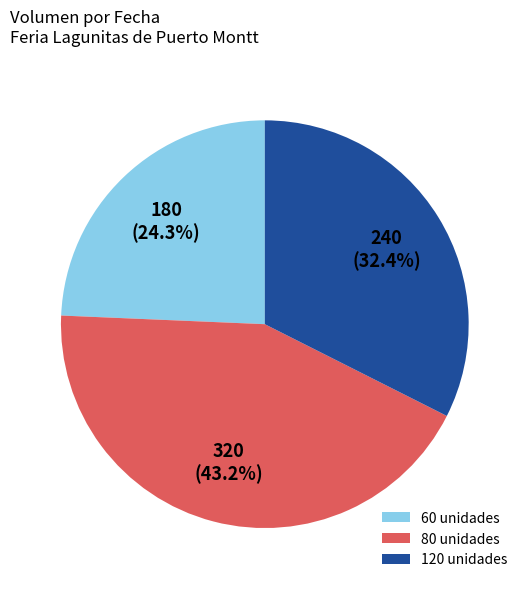

Rank the categories by value from lowest to highest.

60 unidades, 120 unidades, 80 unidades